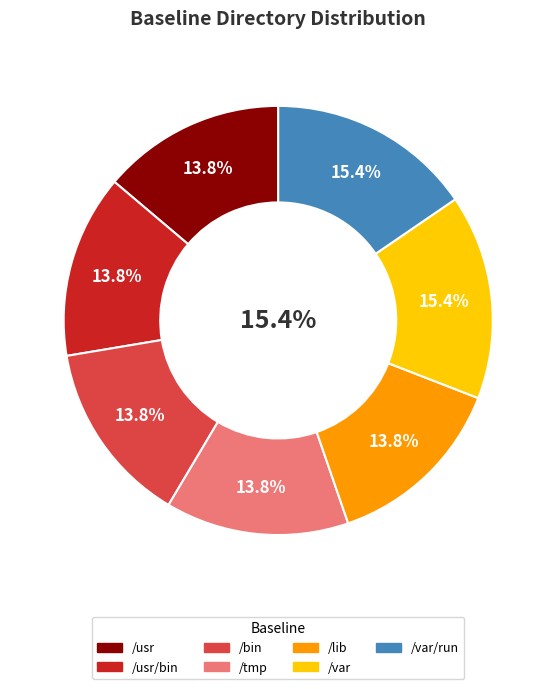

To the nearest percent, what portion does /var represent?

15%